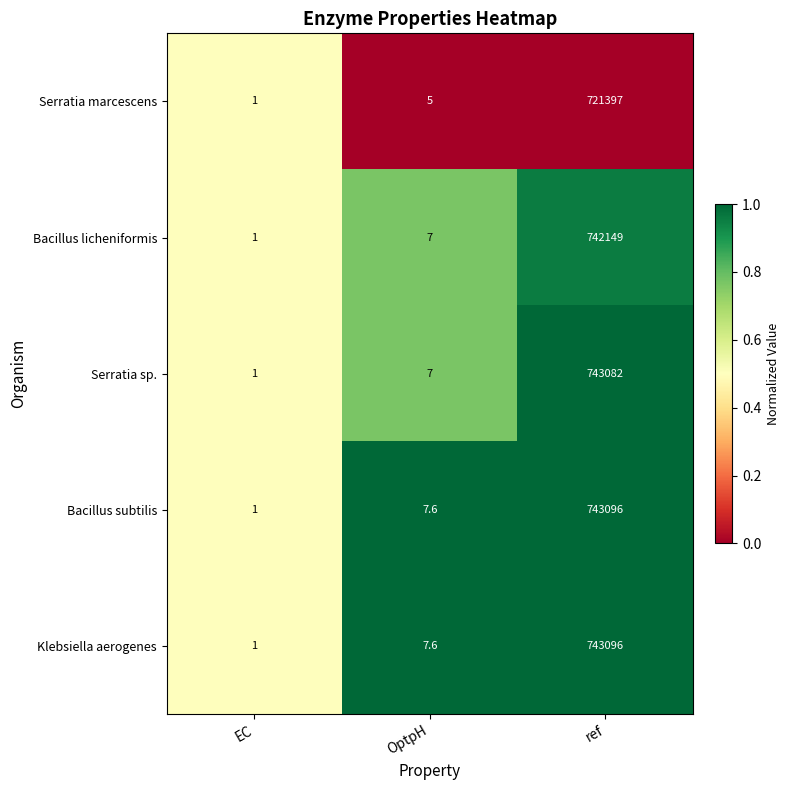

How many values in the Klebsiella aerogenes series are below 7?

1